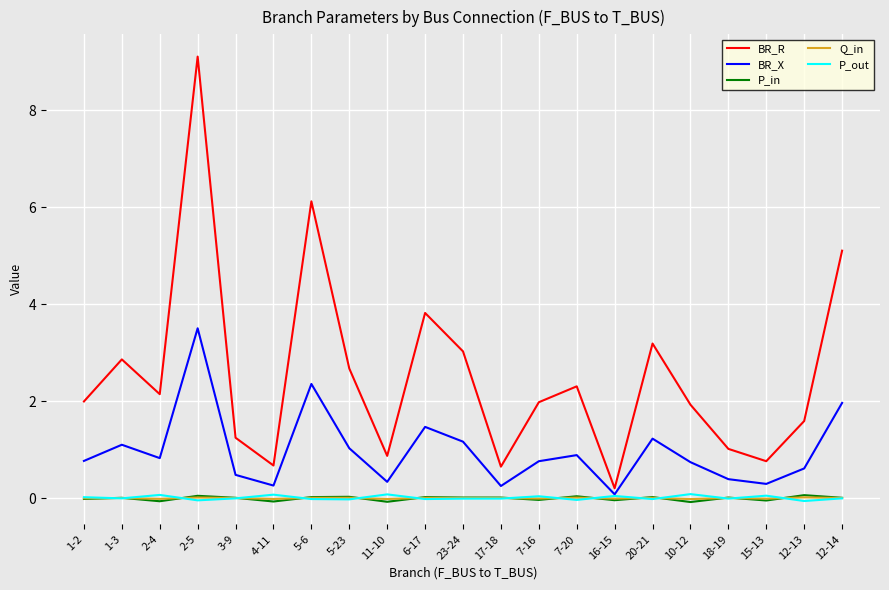

What is the difference between the highest and lowest values at 11-10?

0.9